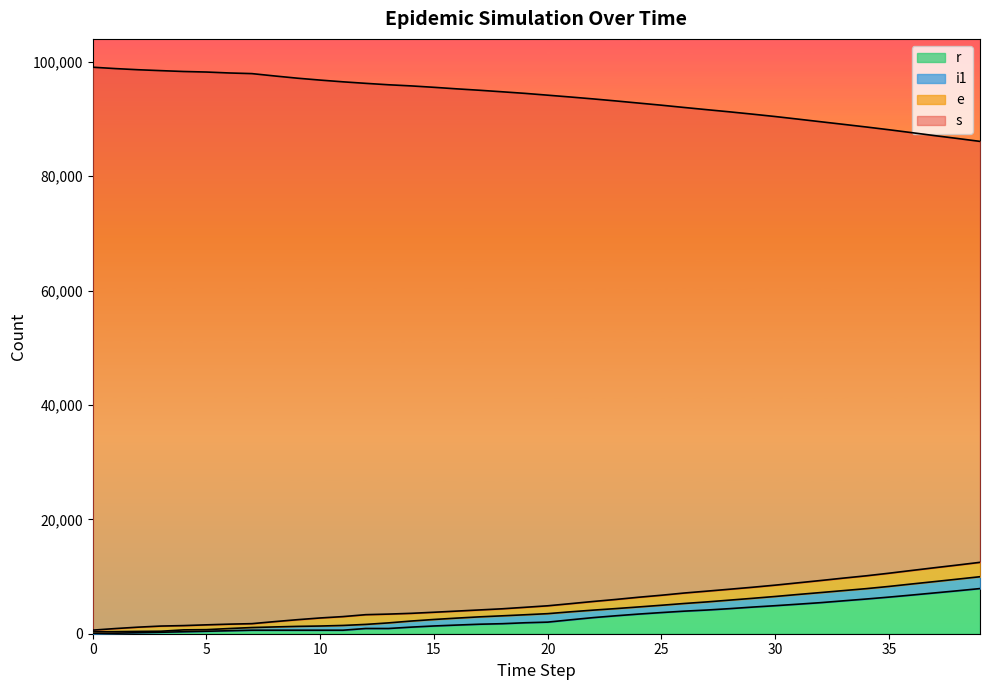

Which series has the widest spread of values?

s